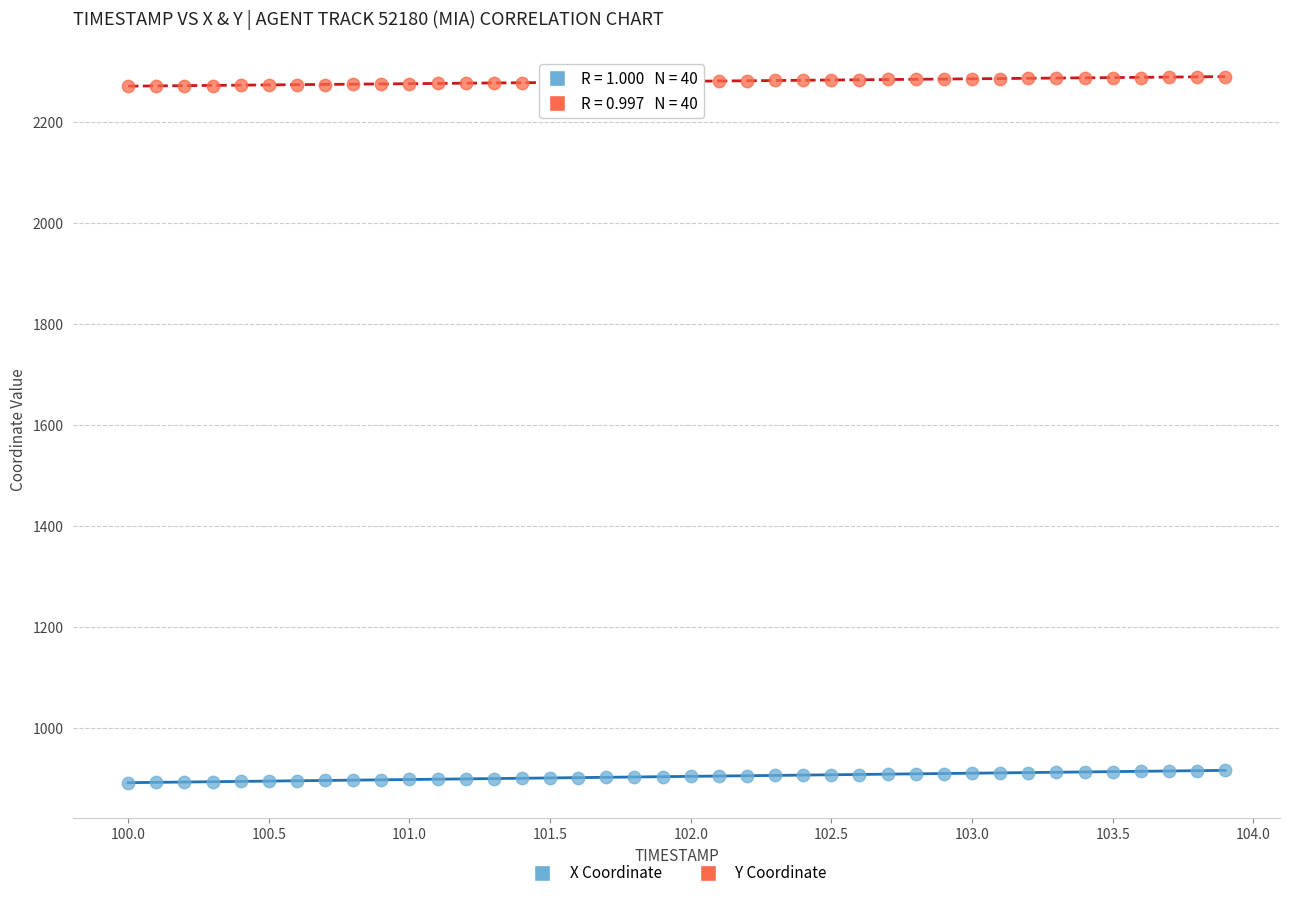

What are all the series names shown in the legend?

X Coordinate, Y Coordinate